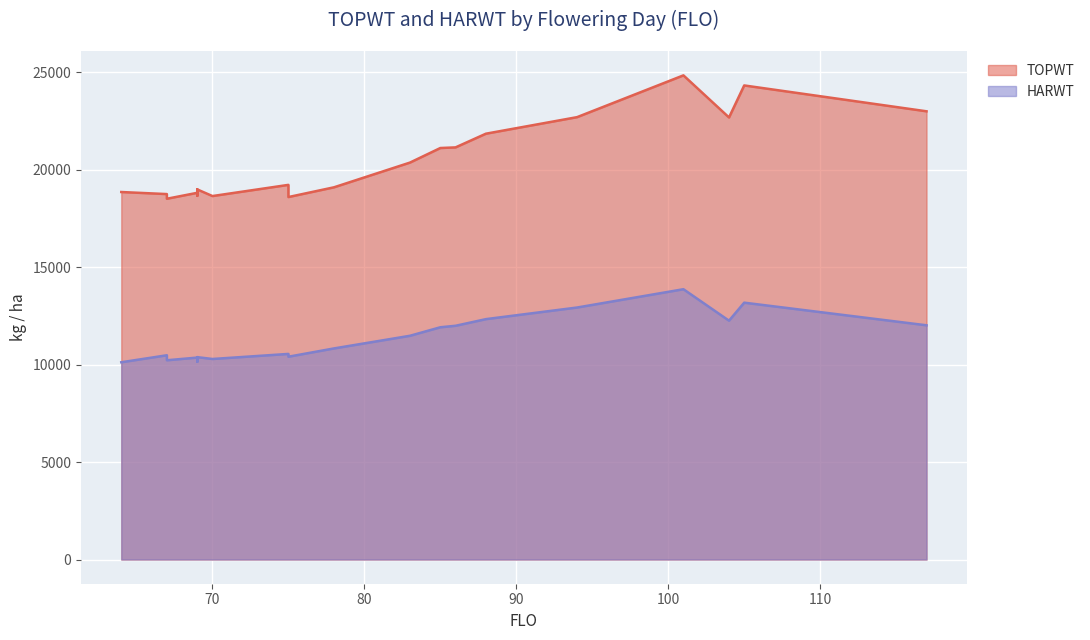

True or false: HARWT has more than 1 points higher than both neighbors.

True